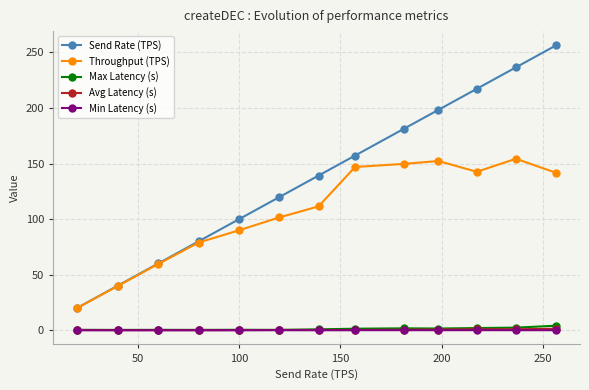

True or false: Avg Latency (s) and Throughput (TPS) intersect in this chart.

False